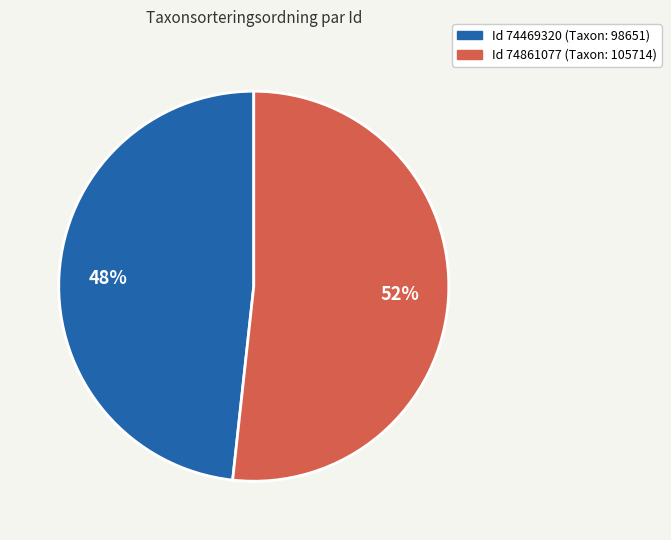

How many slices are in this pie chart?

2